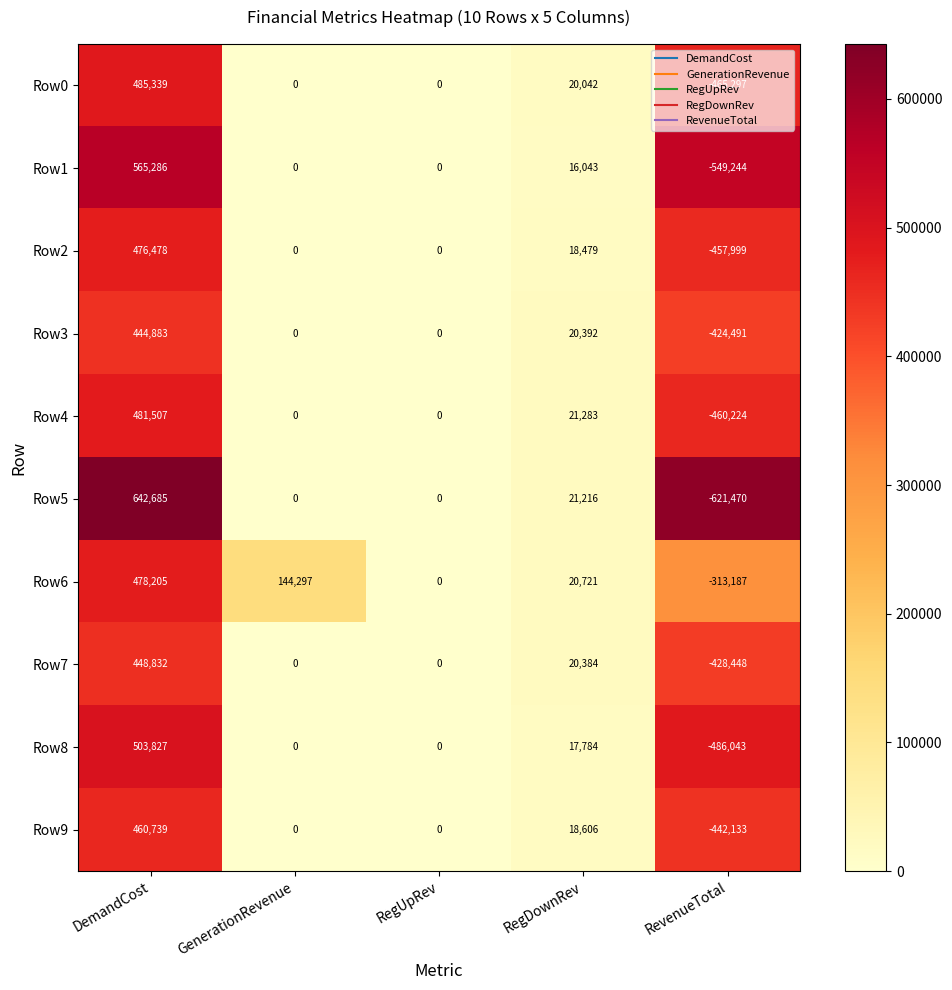

Which series has the widest spread of values?

Row5